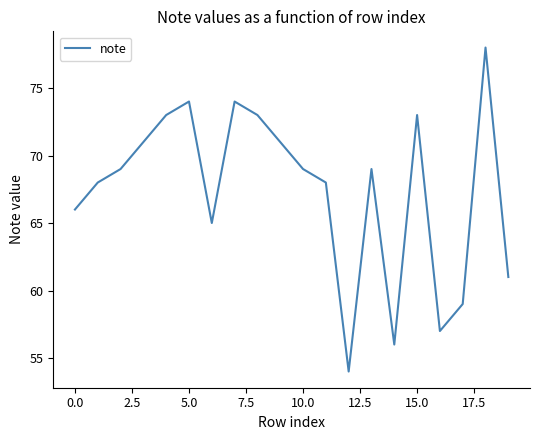

What is the minimum value shown in the chart?

54